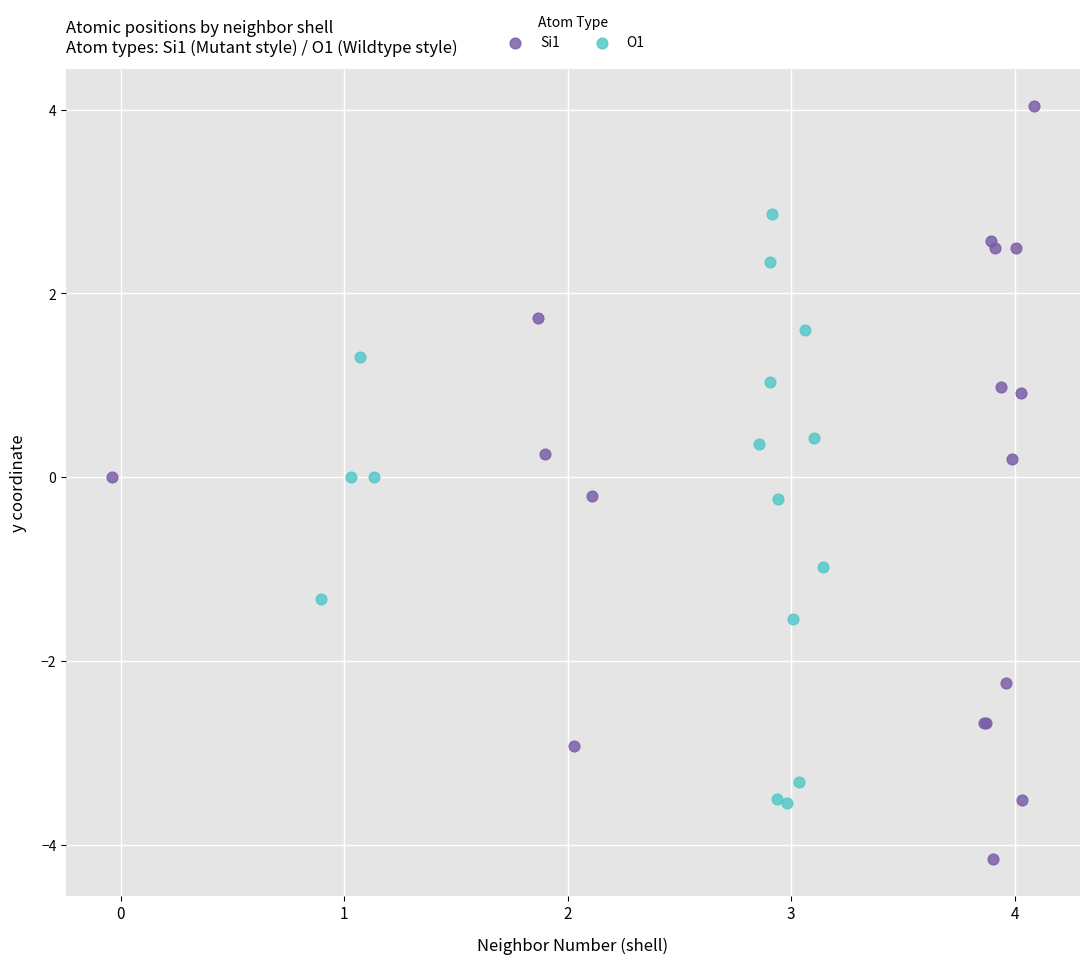

What are all the series names shown in the legend?

Si1, O1